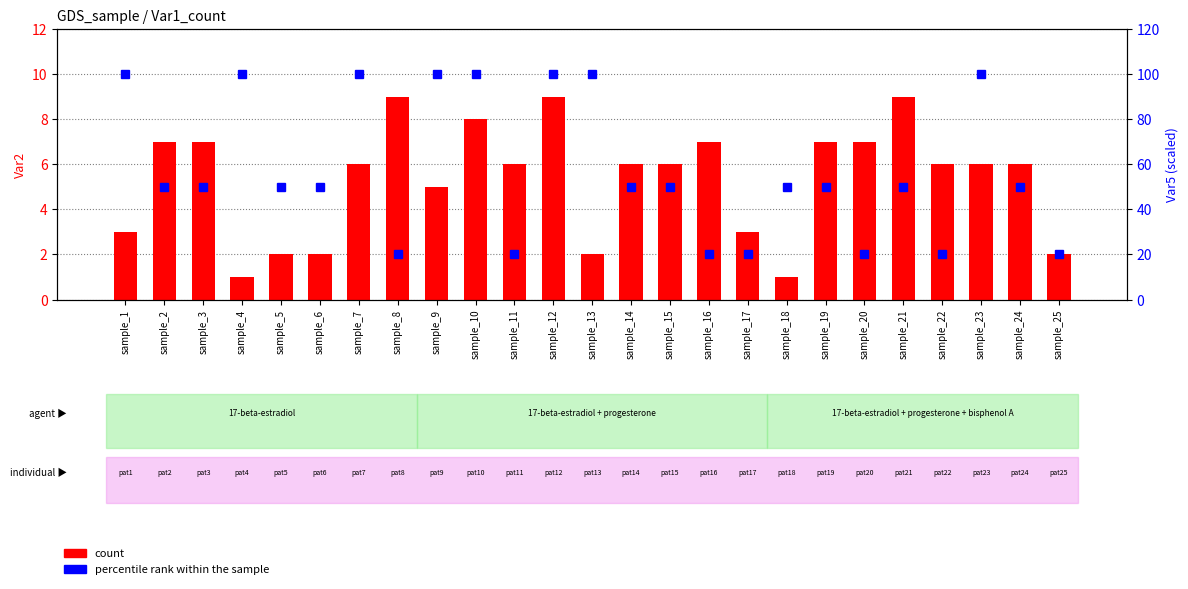

True or false: percentile rank within the sample has a value of 50 at sample_2.

True